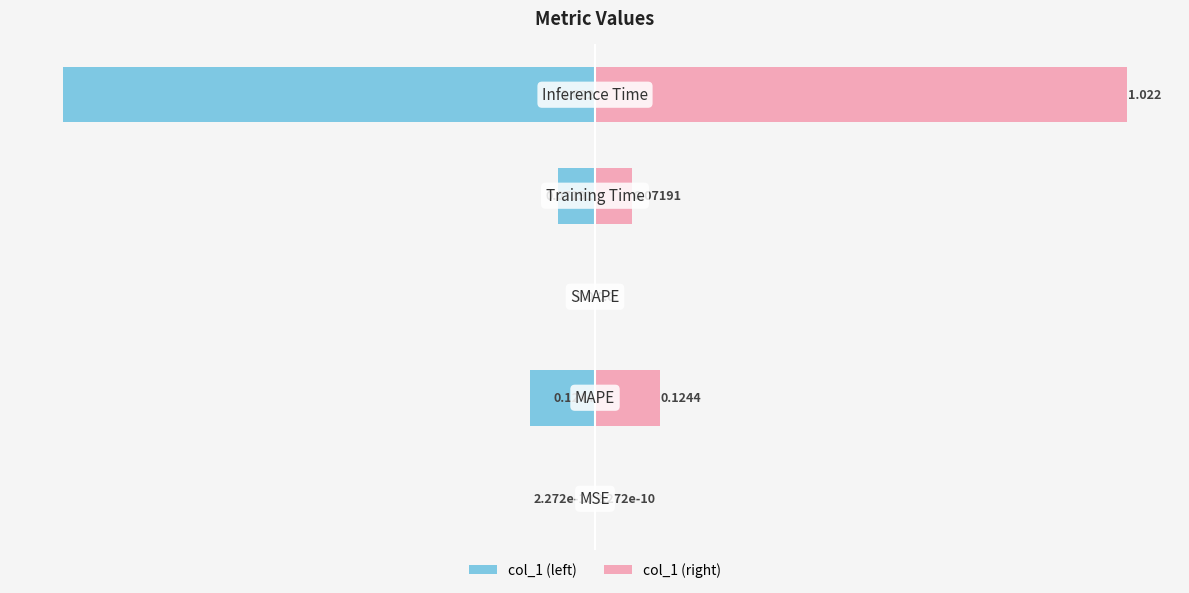

Between 1 and 2, which series saw the biggest shift?

col_1 (left)